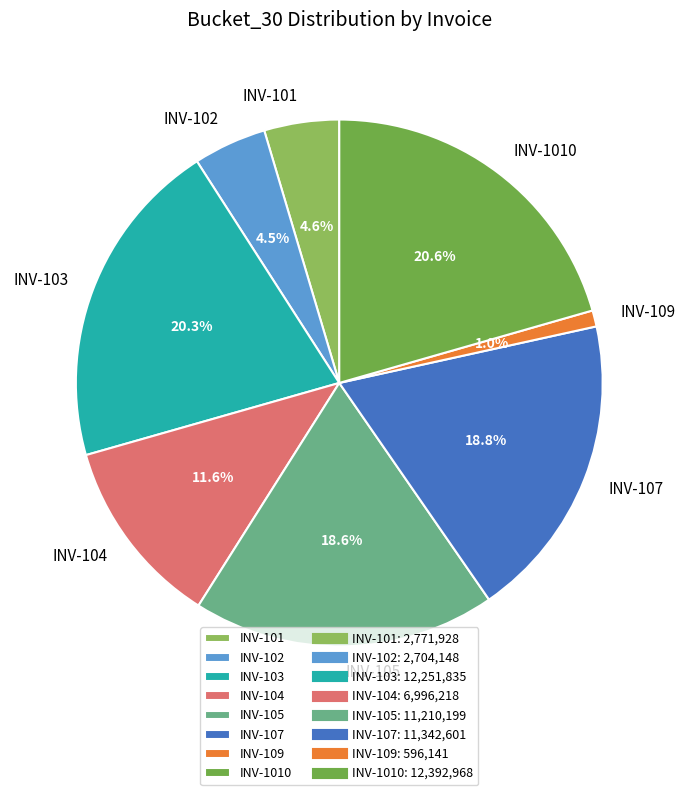

Does INV-1010 represent more than half of the total?

No